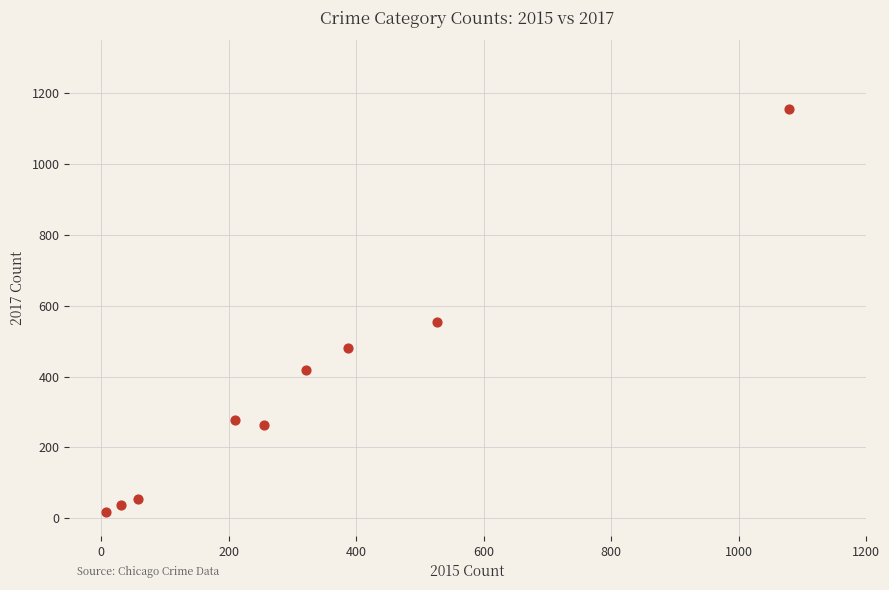

What Y value in the scatter plot is closest to 586?

553